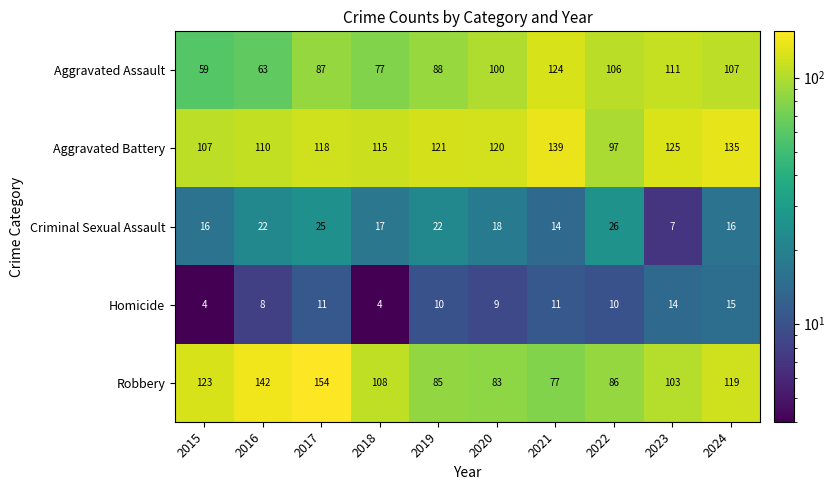

What is the maximum value for Aggravated Assault?

124